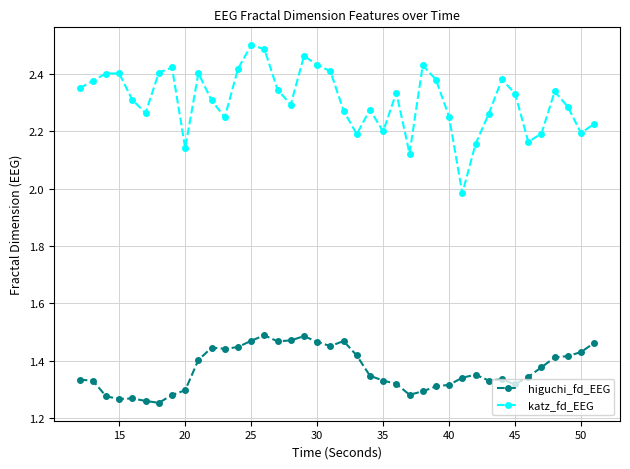

List the series in order of their peak value, lowest first.

higuchi_fd_EEG, katz_fd_EEG